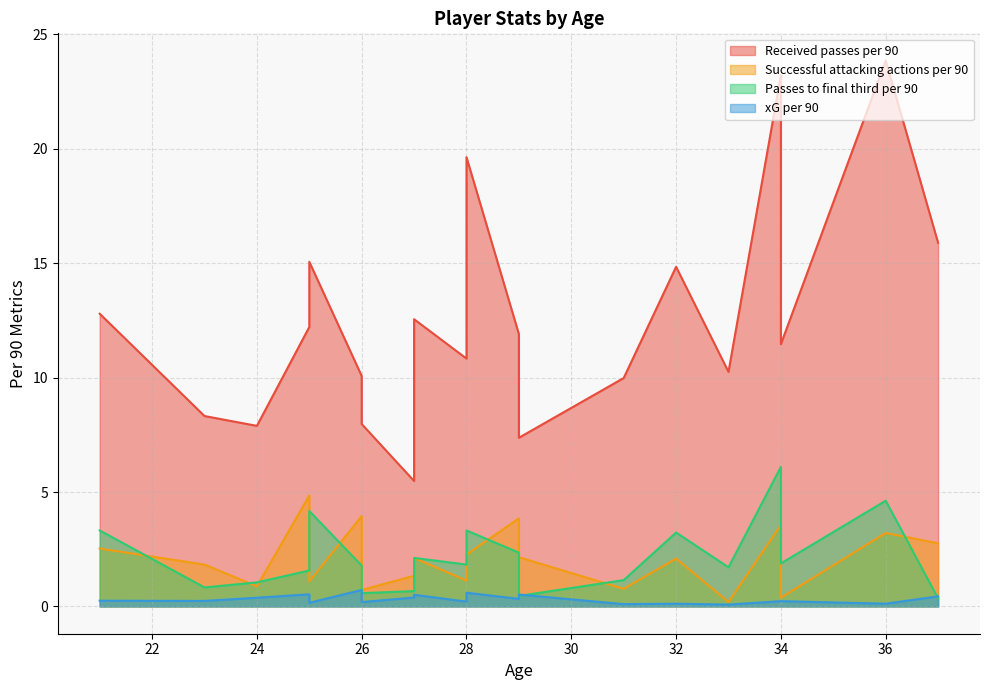

True or false: xG per 90 and Received passes per 90 cross at least once.

False